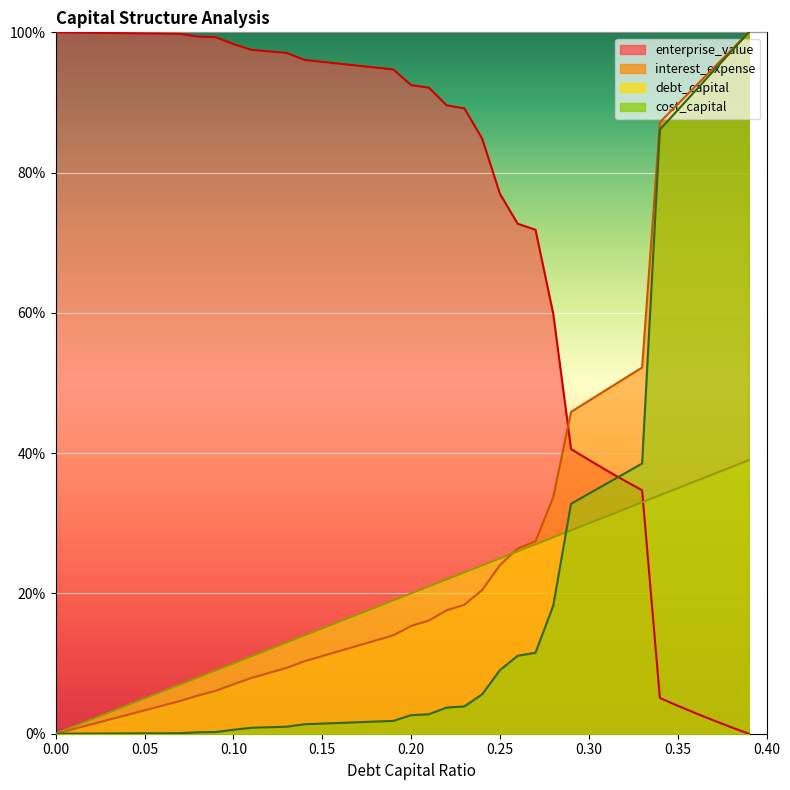

What is the sum of all enterprise_value values?

28.9